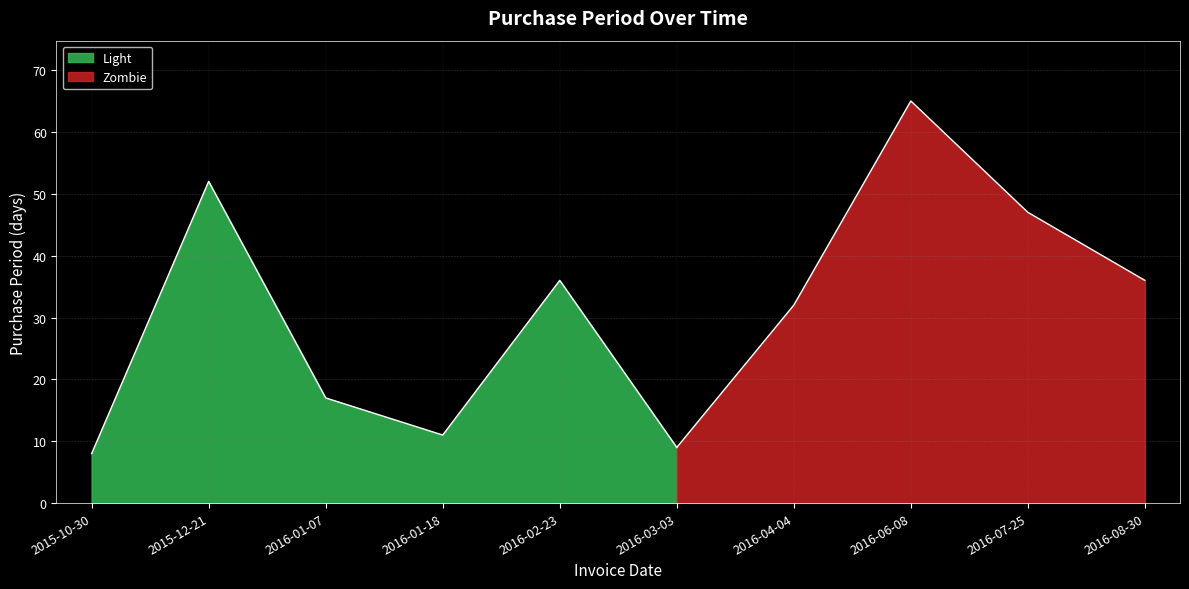

Reading left to right, list all the values displayed in this chart.

8	52	17	11	36	9	32	65	47	36